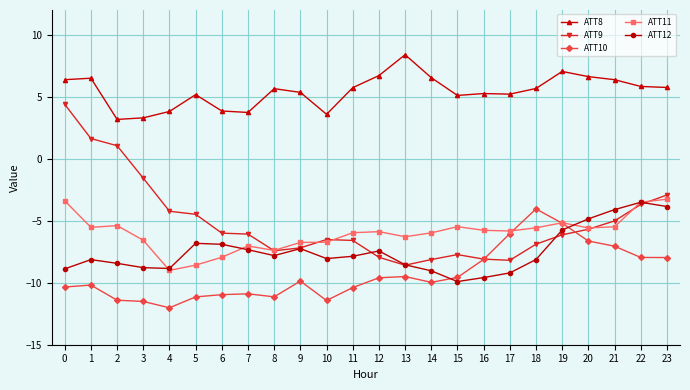

True or false: ATT8 has more than 1 points higher than both neighbors.

True